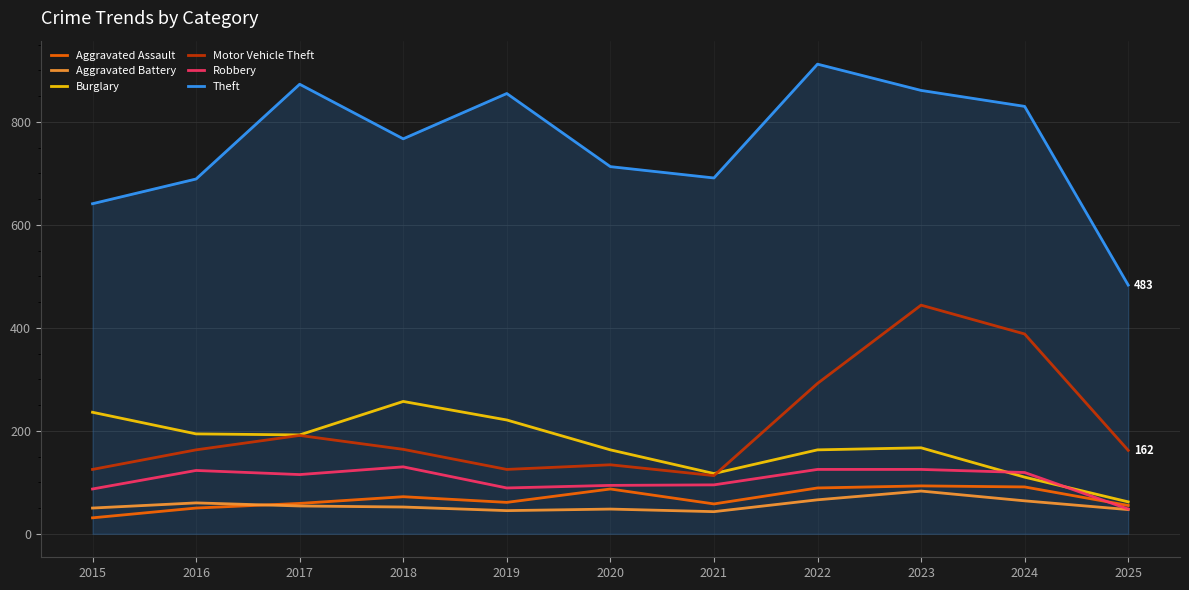

The value of Aggravated Battery at 2015 is 89. True or false?

False